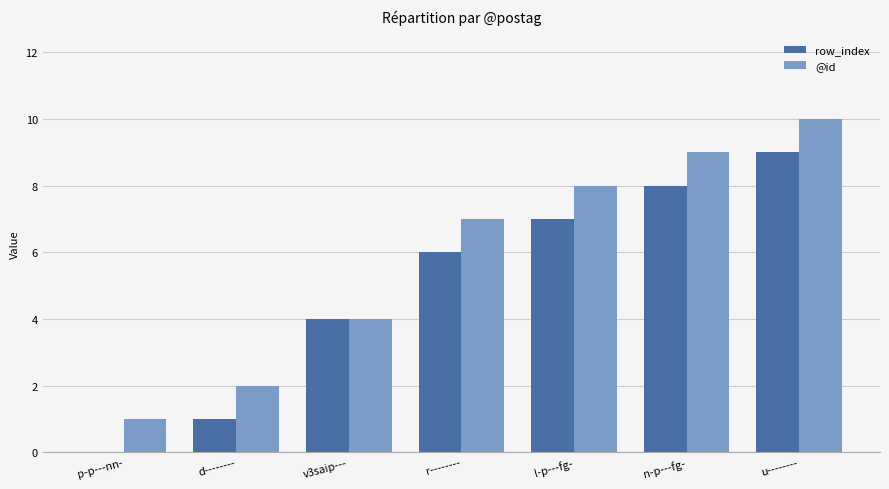

True or false: row_index has a value of 4 at v3saip---.

True